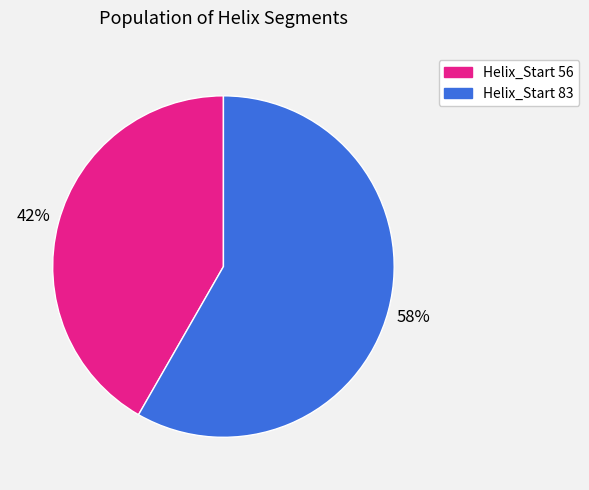

Do Helix_Start 56 and Helix_Start 83 together represent more than half of the pie?

Yes